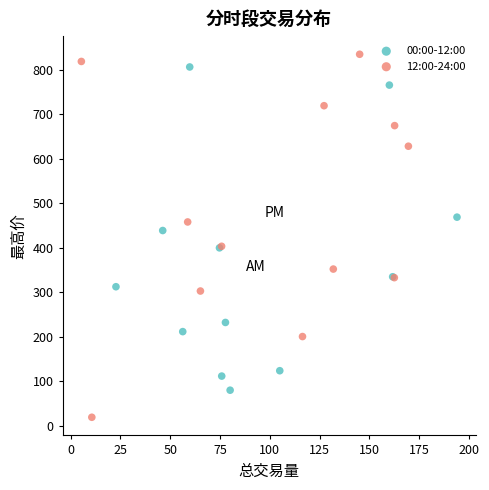

Which series has the widest spread of Y values?

12:00-24:00